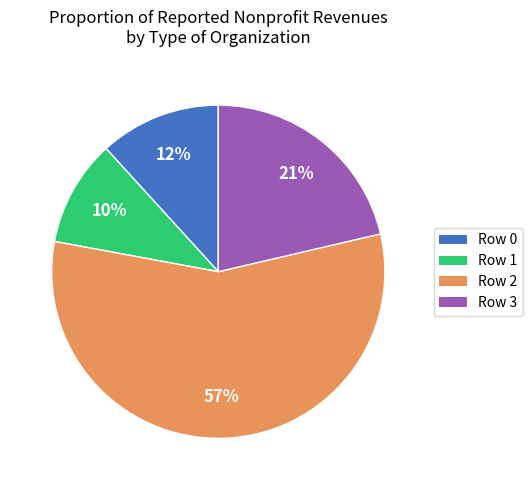

Do Row 3 and Row 2 together represent more than half of the pie?

Yes